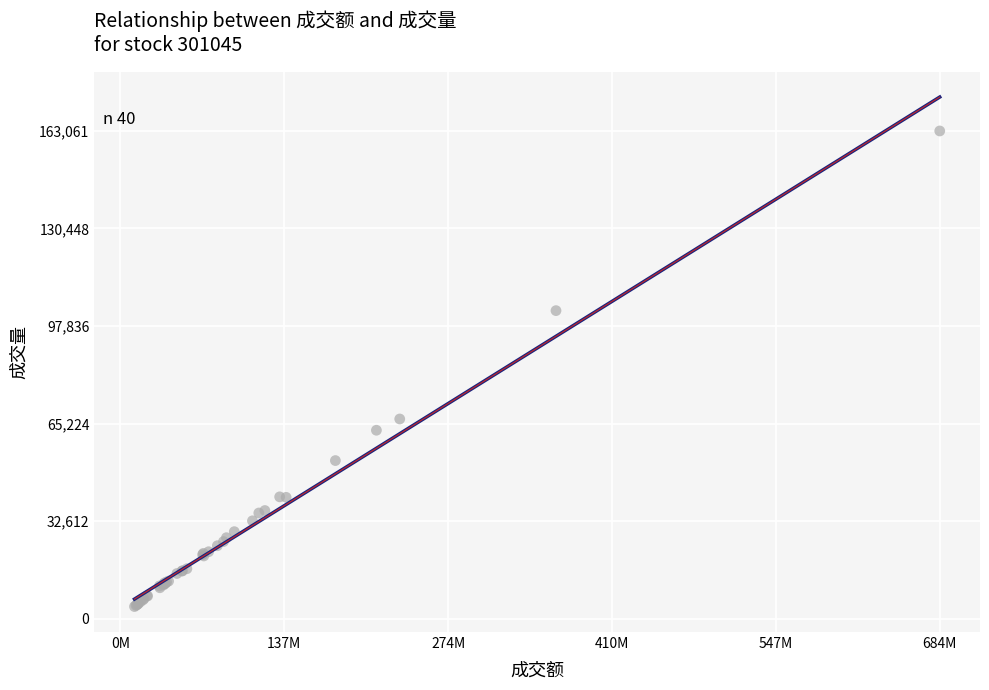

What Y value in the scatter plot is closest to 83533?

66737